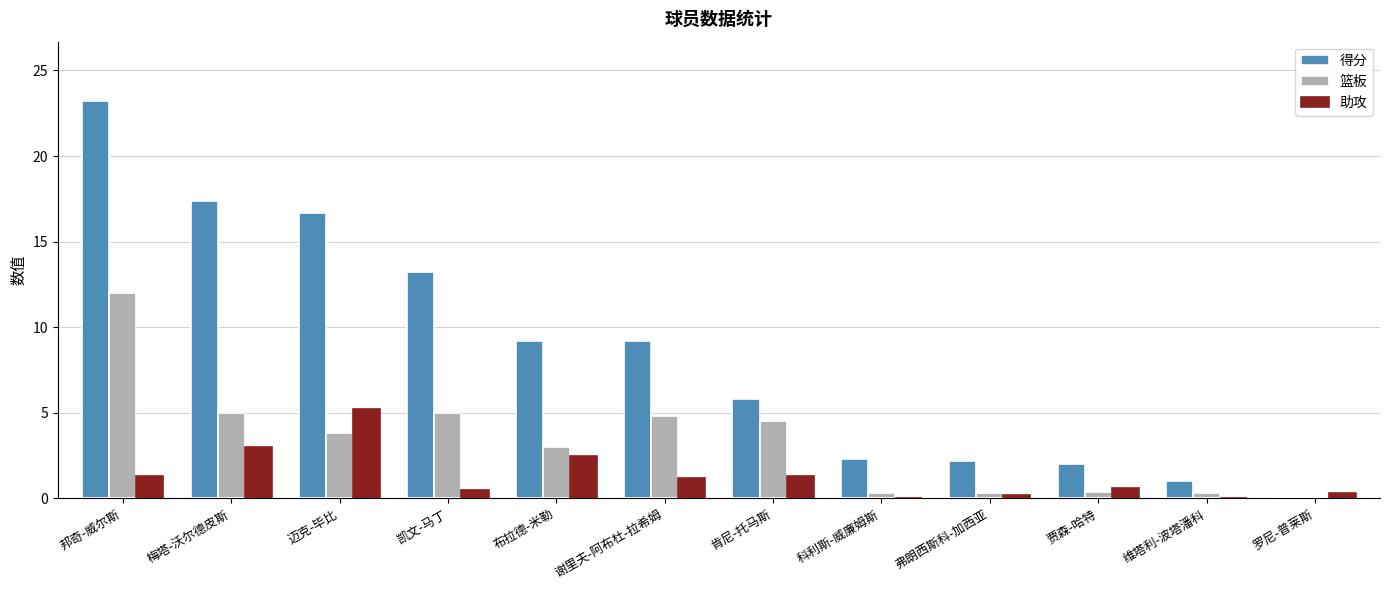

What is the greatest value displayed?

23.2